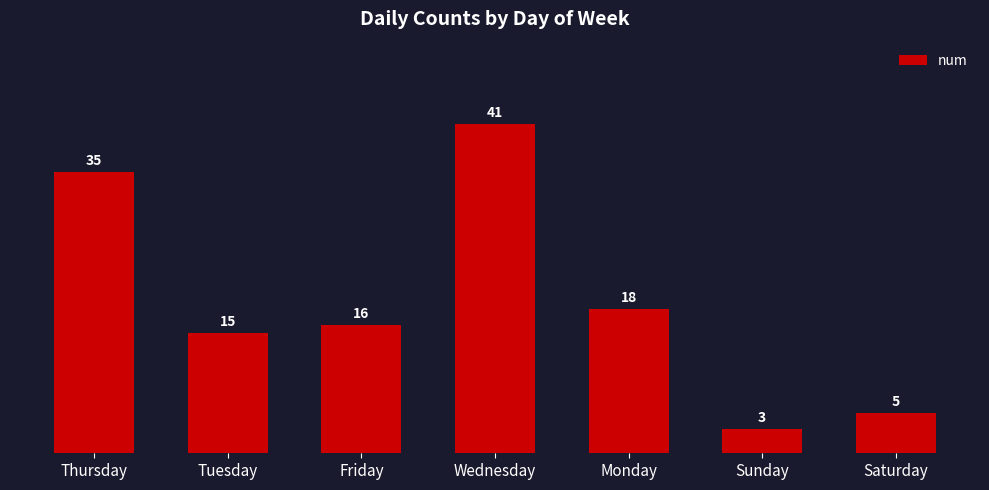

Rank the categories by value from lowest to highest.

Sunday, Saturday, Tuesday, Friday, Monday, Thursday, Wednesday